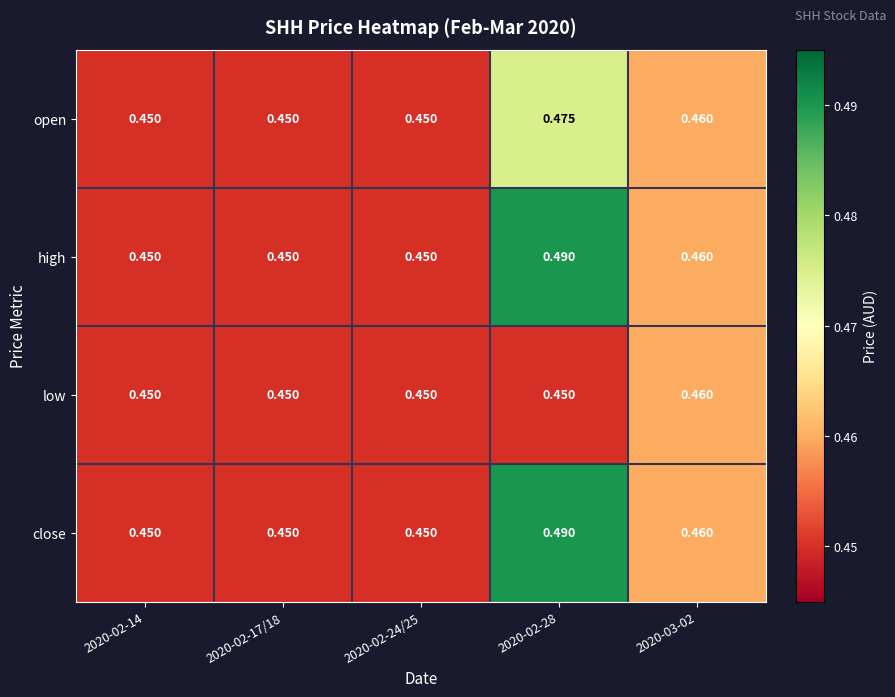

Rank the series by their maximum value, from highest to lowest.

high, close, open, low